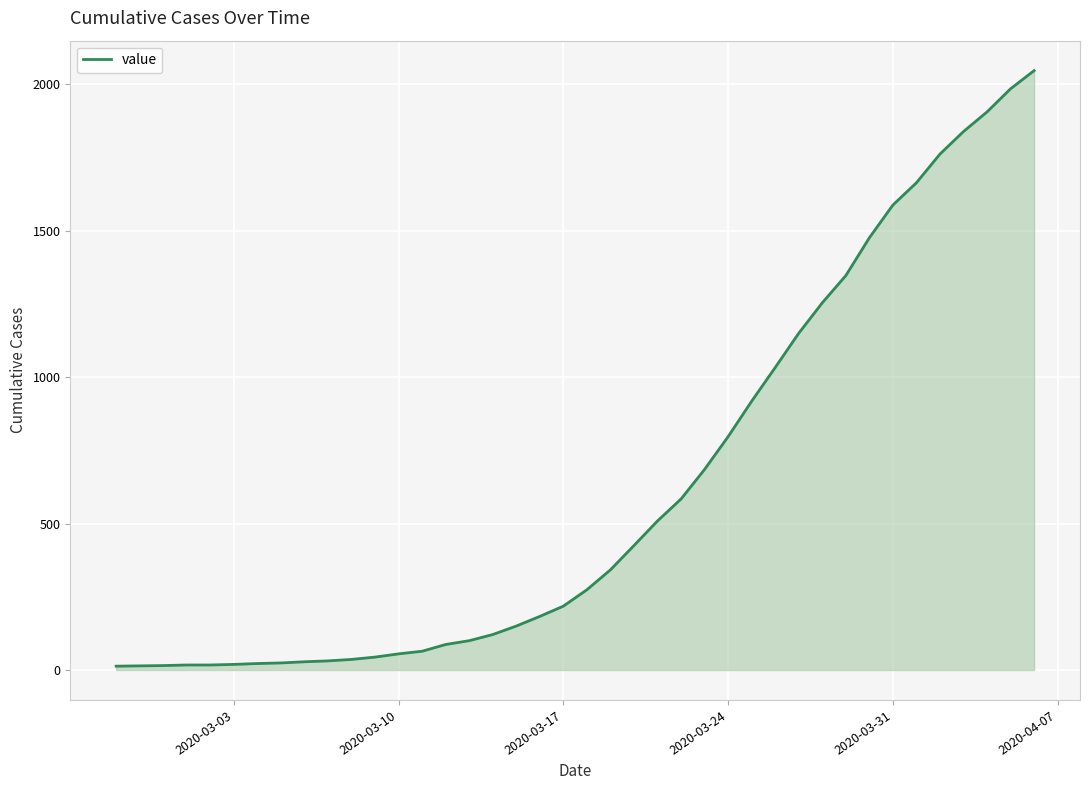

How many categories are shown in the chart?

40